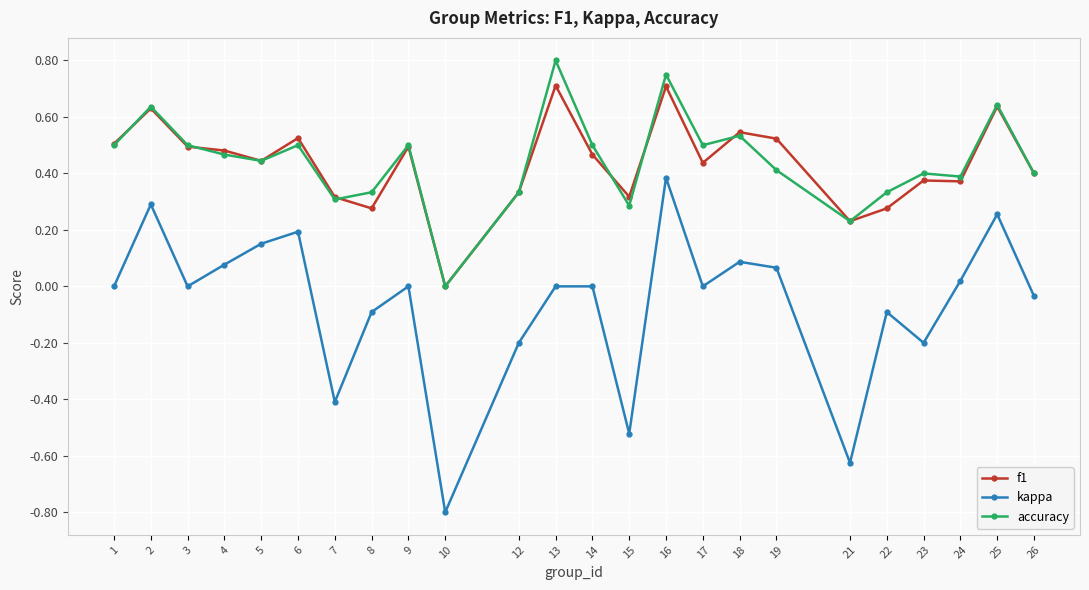

Between 18 and 21, which series saw the biggest shift?

kappa